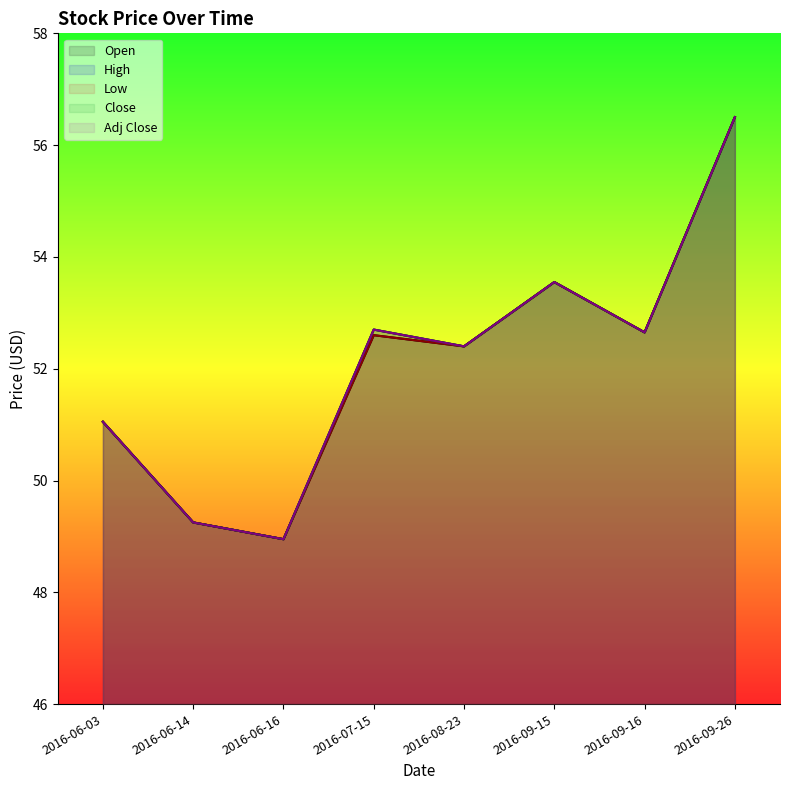

What is the greatest value displayed?

56.5